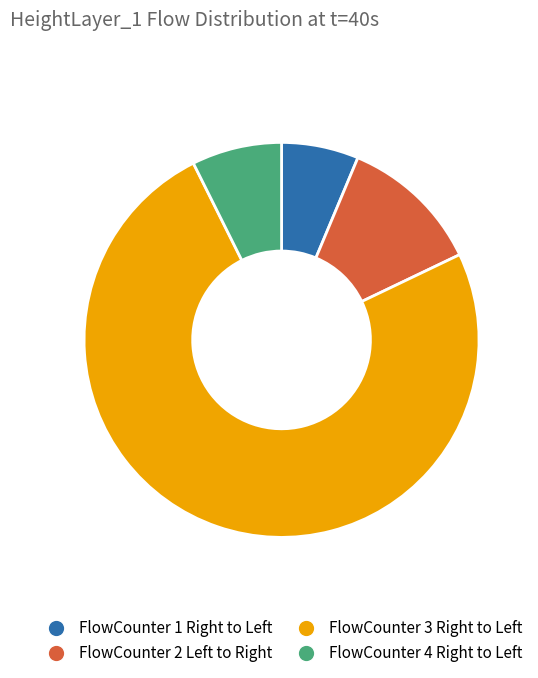

Rank the categories by value from highest to lowest.

FlowCounter 3 Right to Left, FlowCounter 2 Left to Right, FlowCounter 4 Right to Left, FlowCounter 1 Right to Left